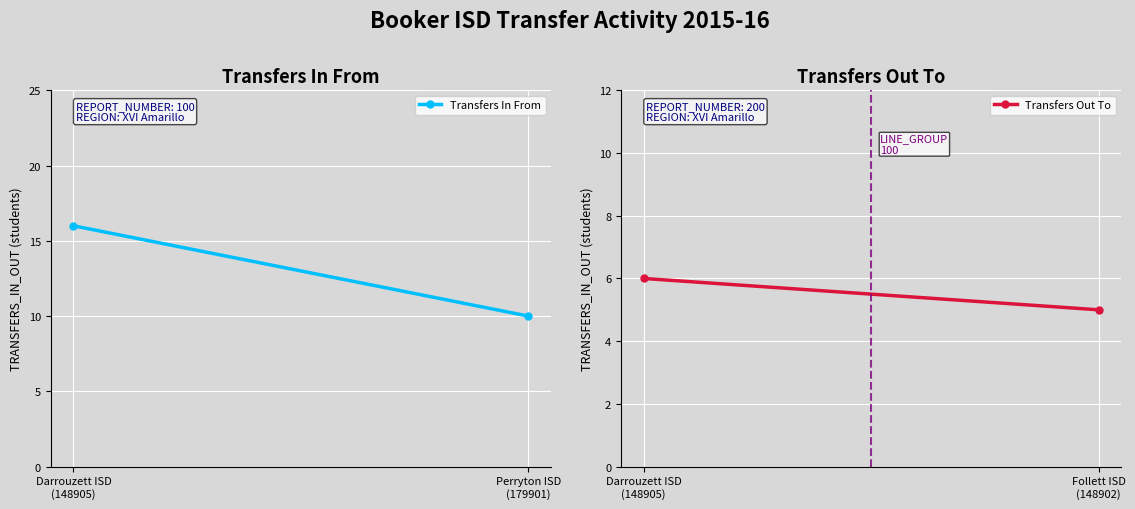

Which series has the widest spread of values?

Transfers In From